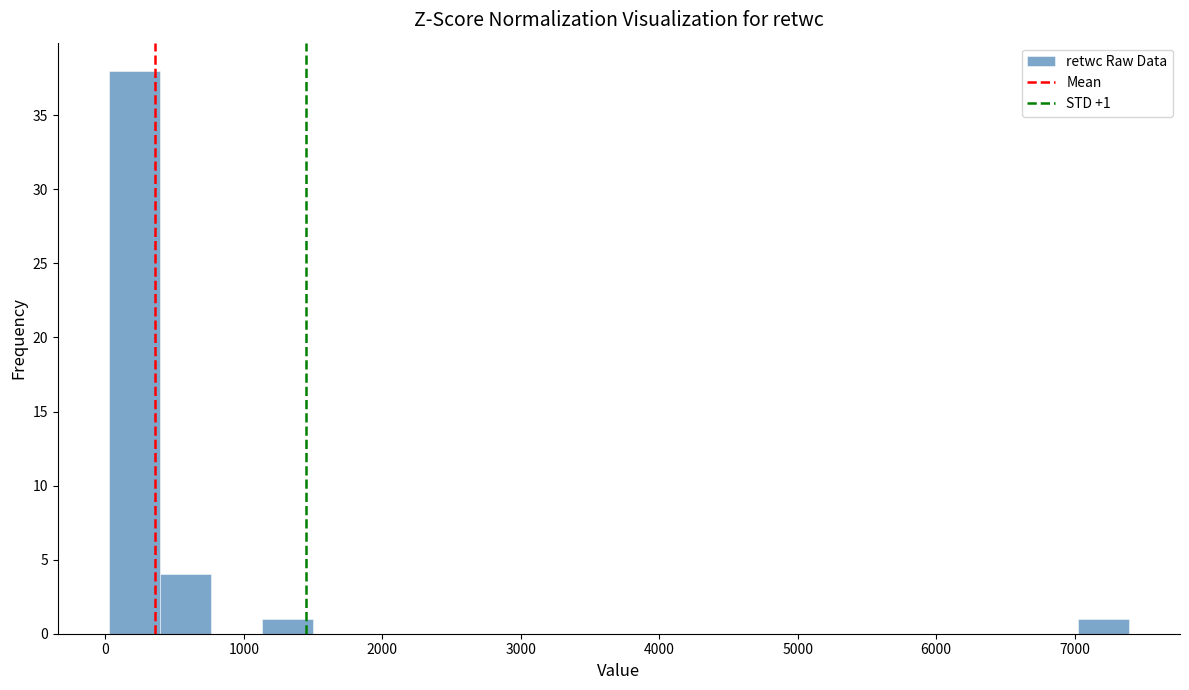

Read against the x-axis, roughly where is the centre of the tallest bar?

200